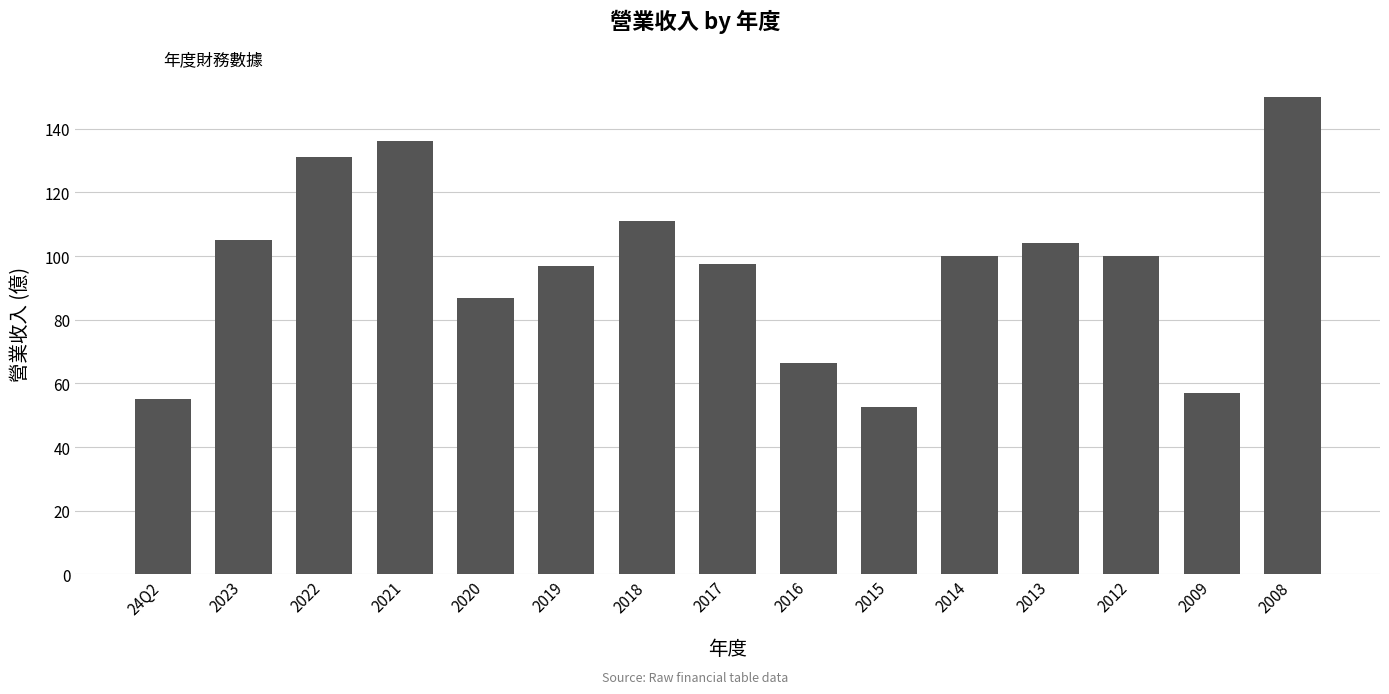

How many bars are there in total?

15